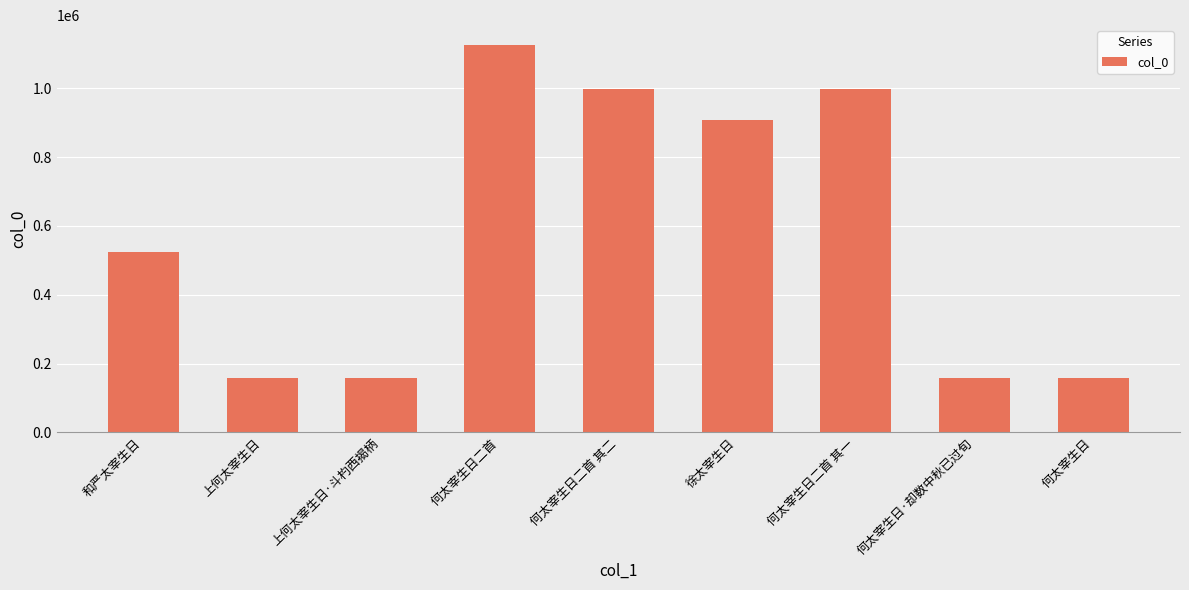

How many values are below 525154?

4